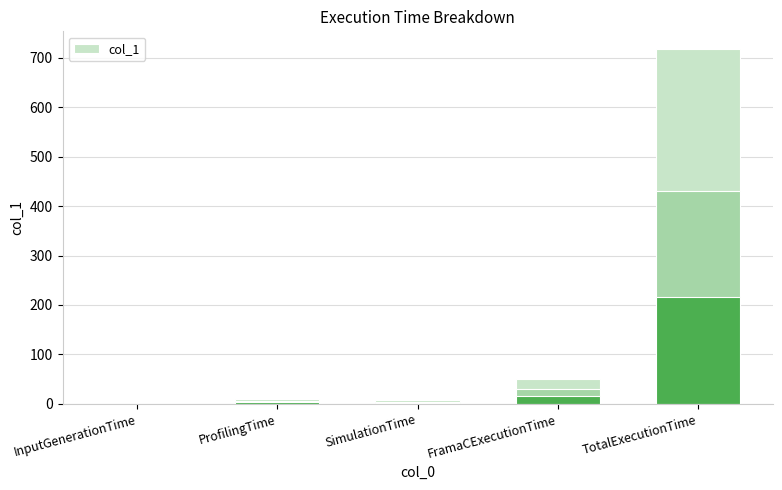

How many data points are less than 10?

2